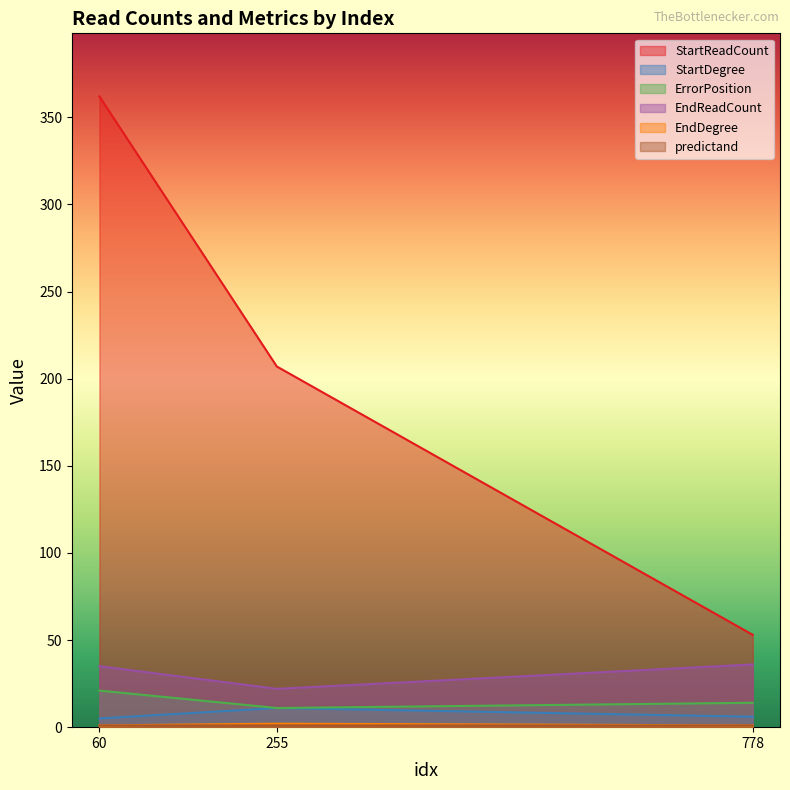

The StartDegree series shows 6.0 at 778. True or false?

True